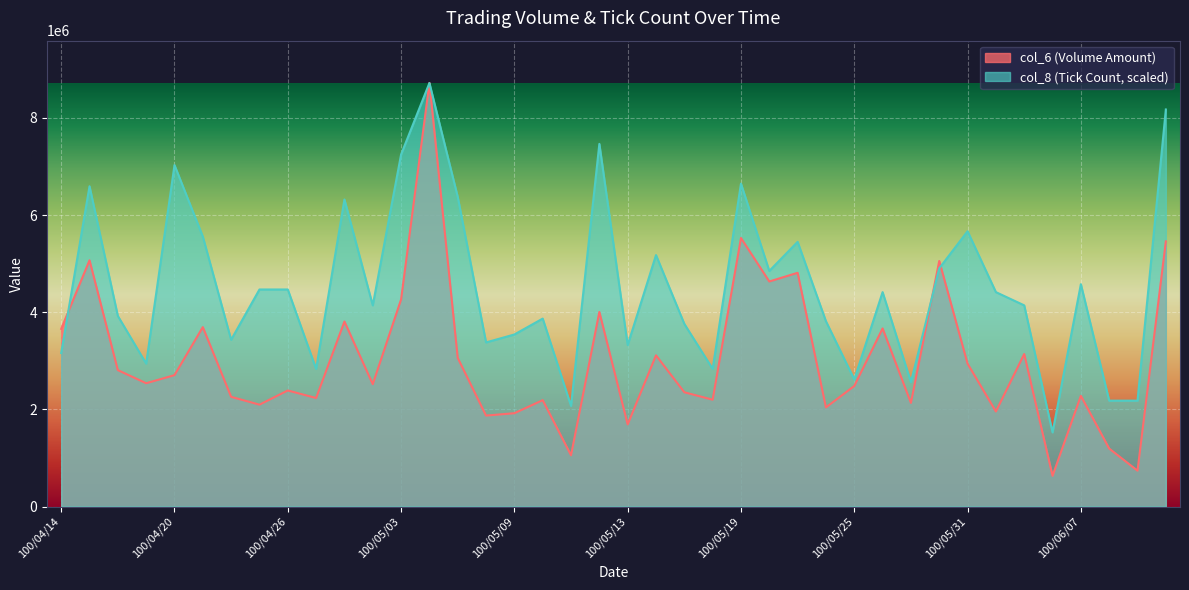

What is the label of the 15th point from the left?

100/05/05